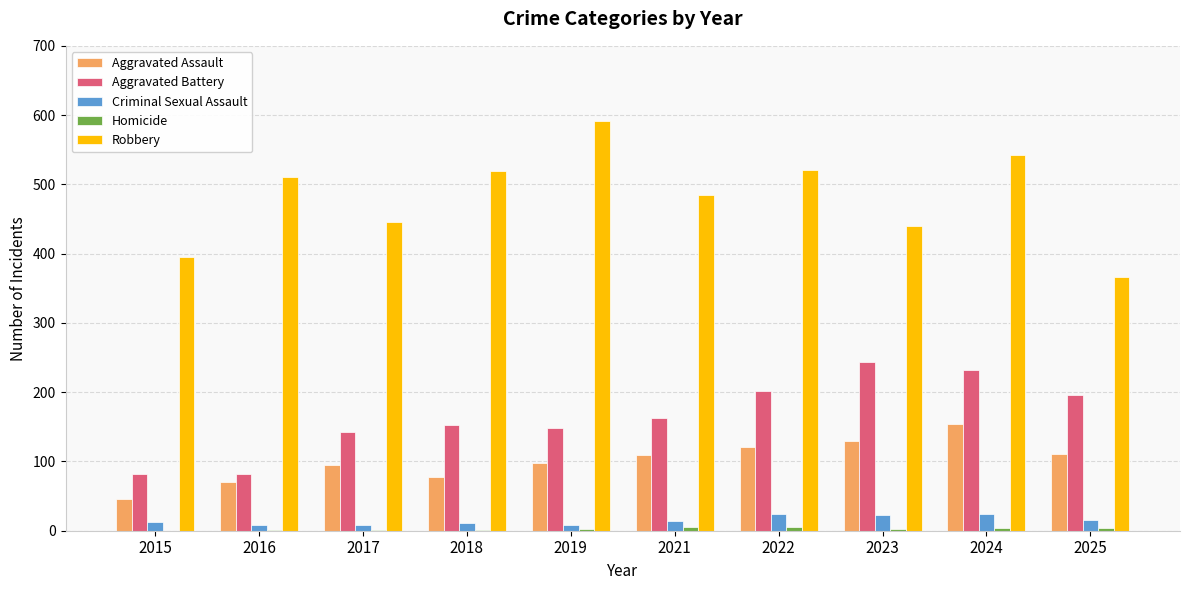

What is the highest value of the Criminal Sexual Assault series?

24